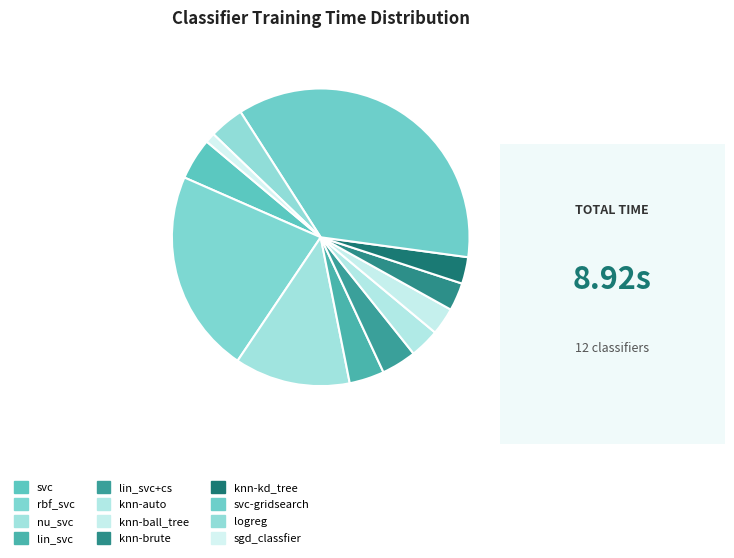

Approximately how many times larger is the value at logreg compared to nu_svc?

0.3